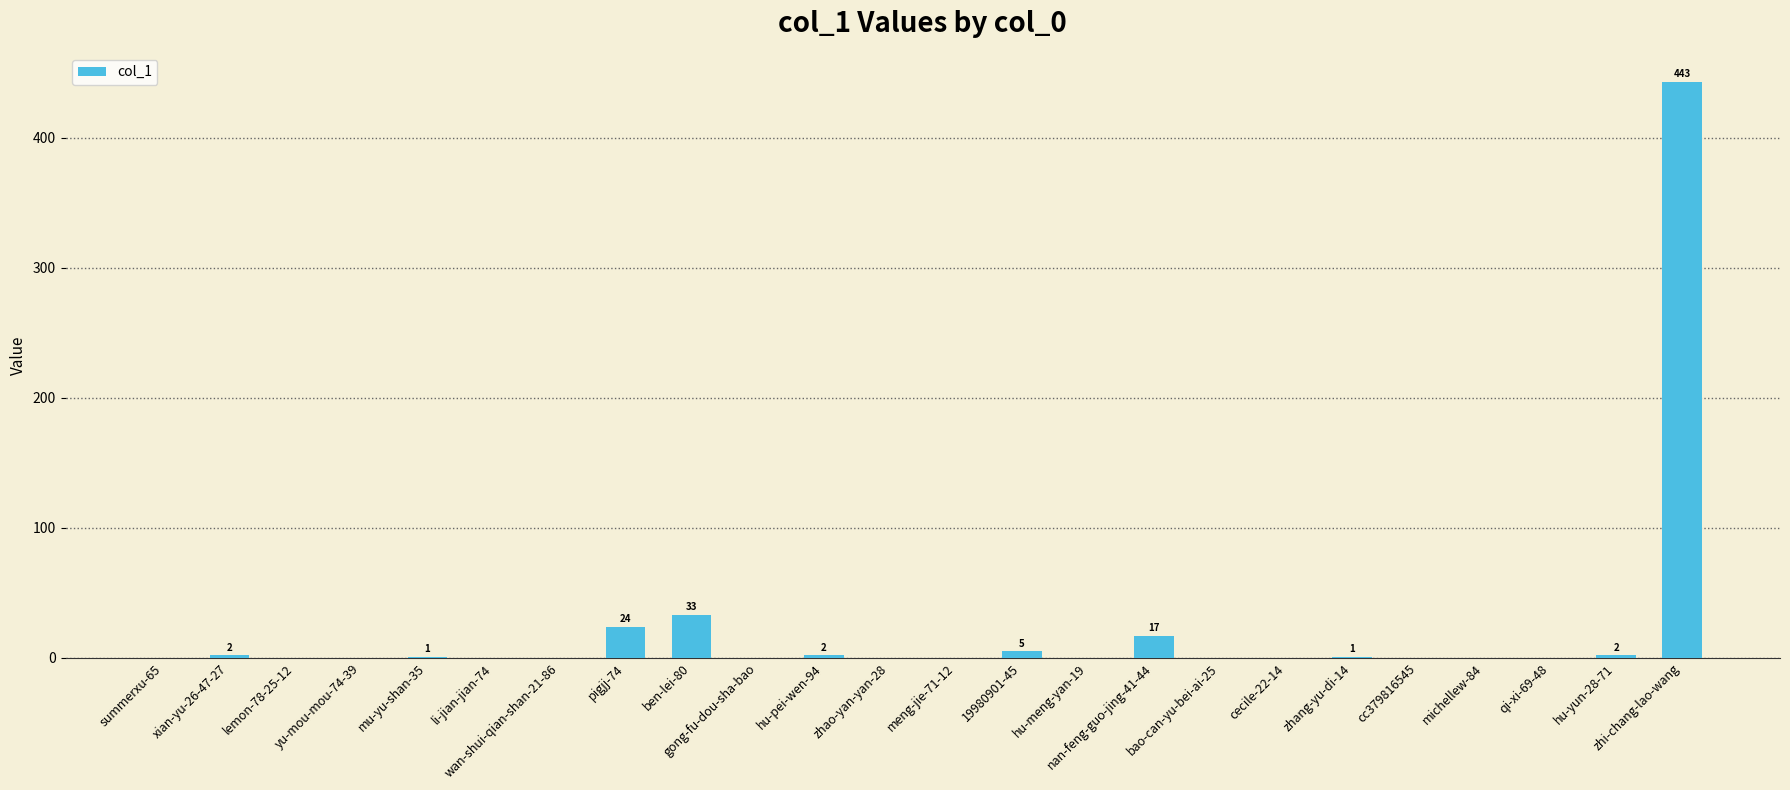

What is the sum of all values?

530